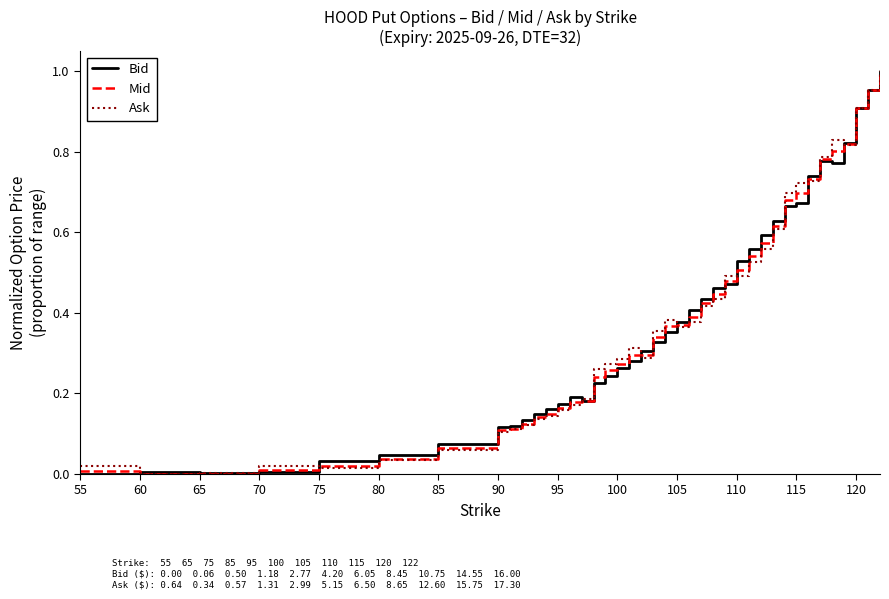

What is the sum of all Bid values?

15.2